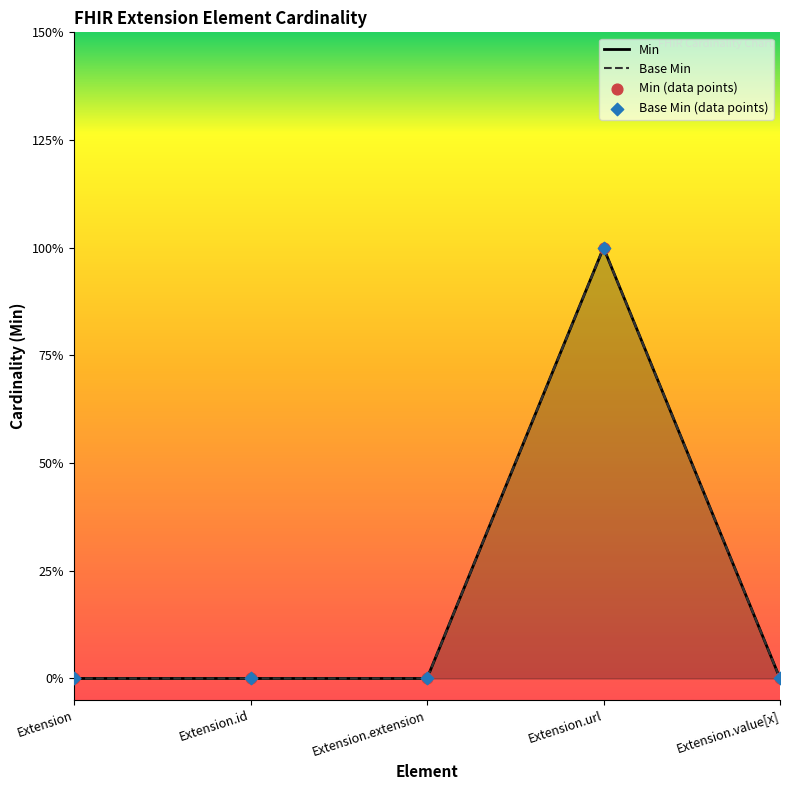

What is the total value across all series at Extension.url?

2